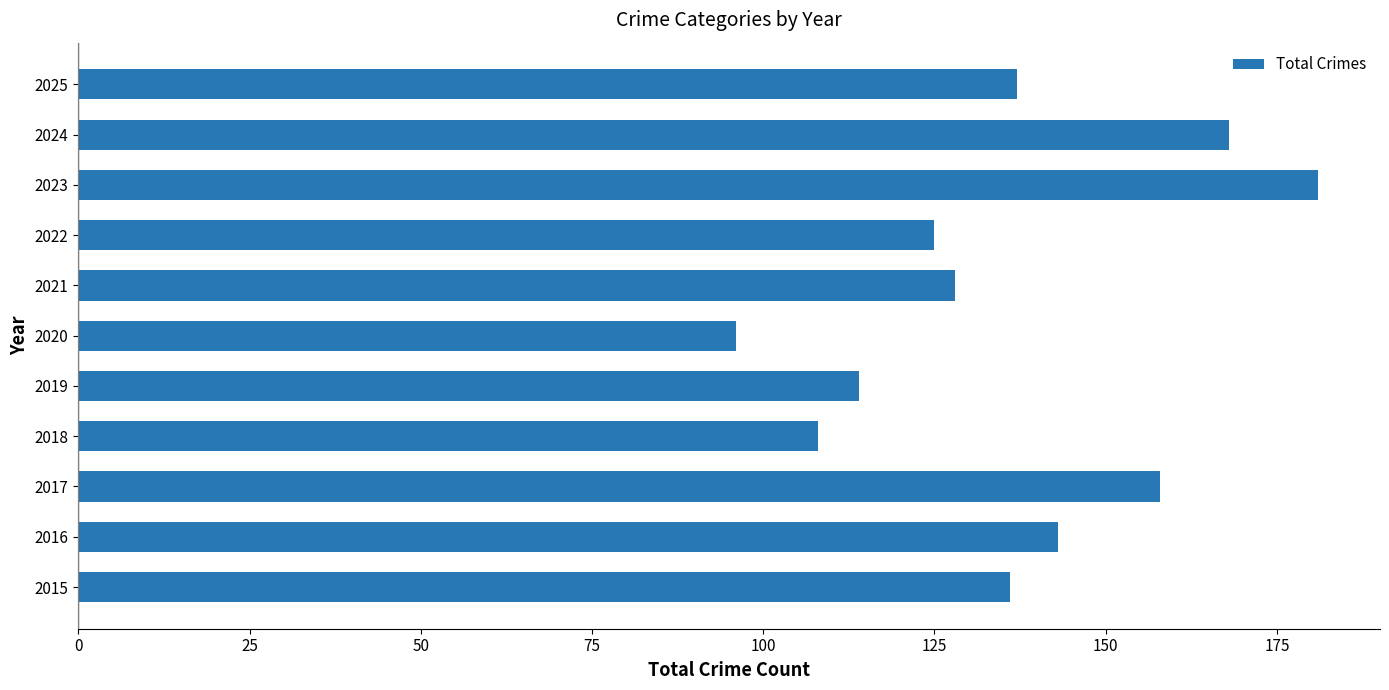

Which label corresponds to the smallest value in the chart?

2020